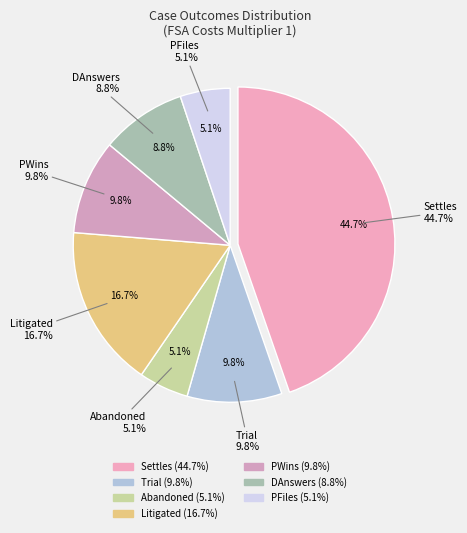

Count the number of slices in the pie.

7